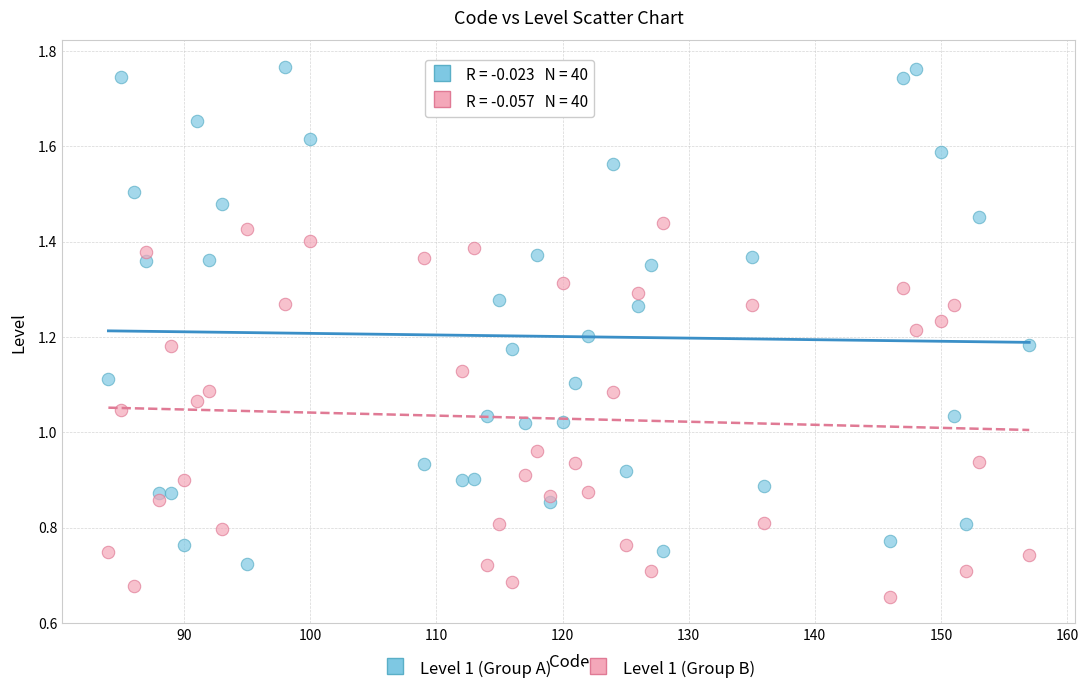

Across all data points, what is the range of X values (max minus min)?

73.0